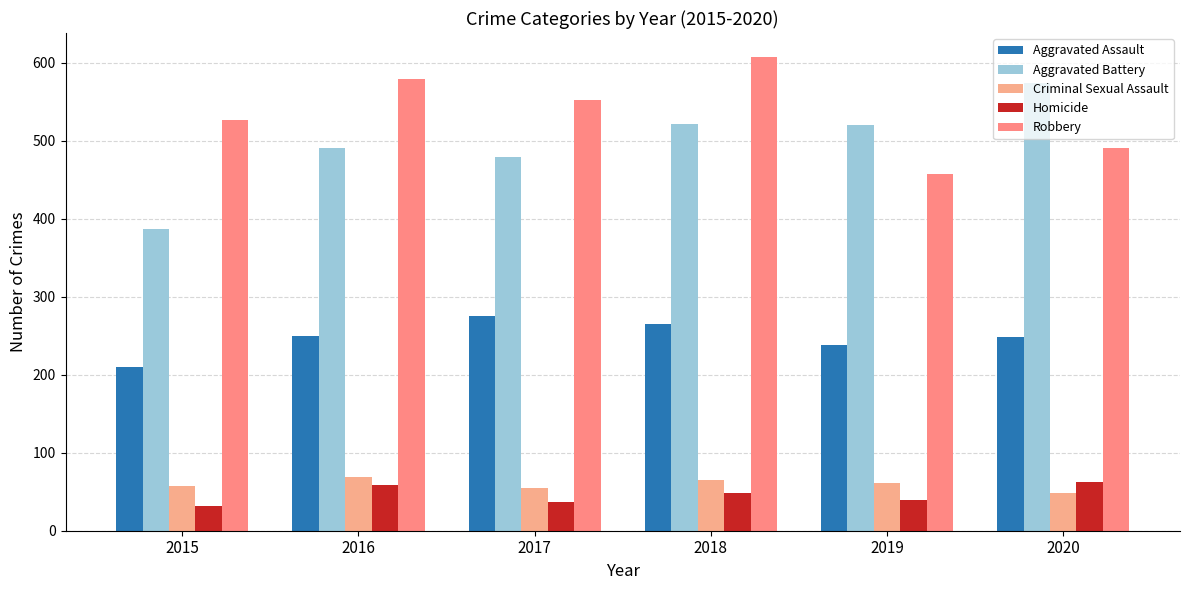

At which label does Criminal Sexual Assault first exceed 61?

2016